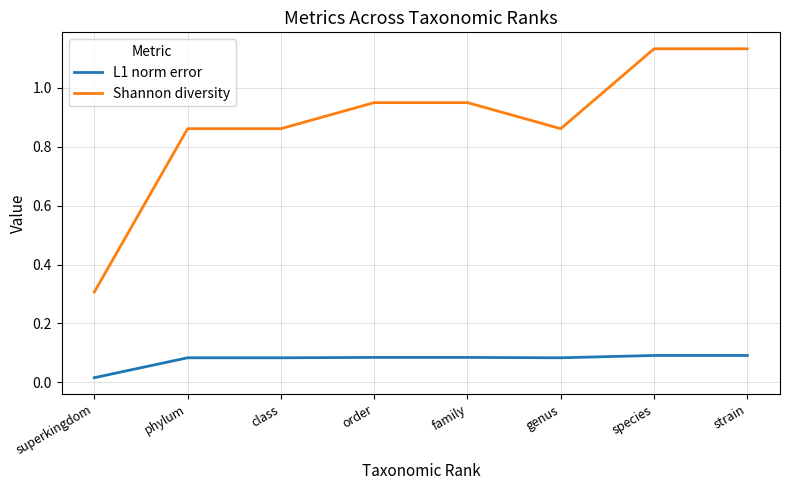

Rank the series at strain from highest to lowest value.

Shannon diversity, L1 norm error